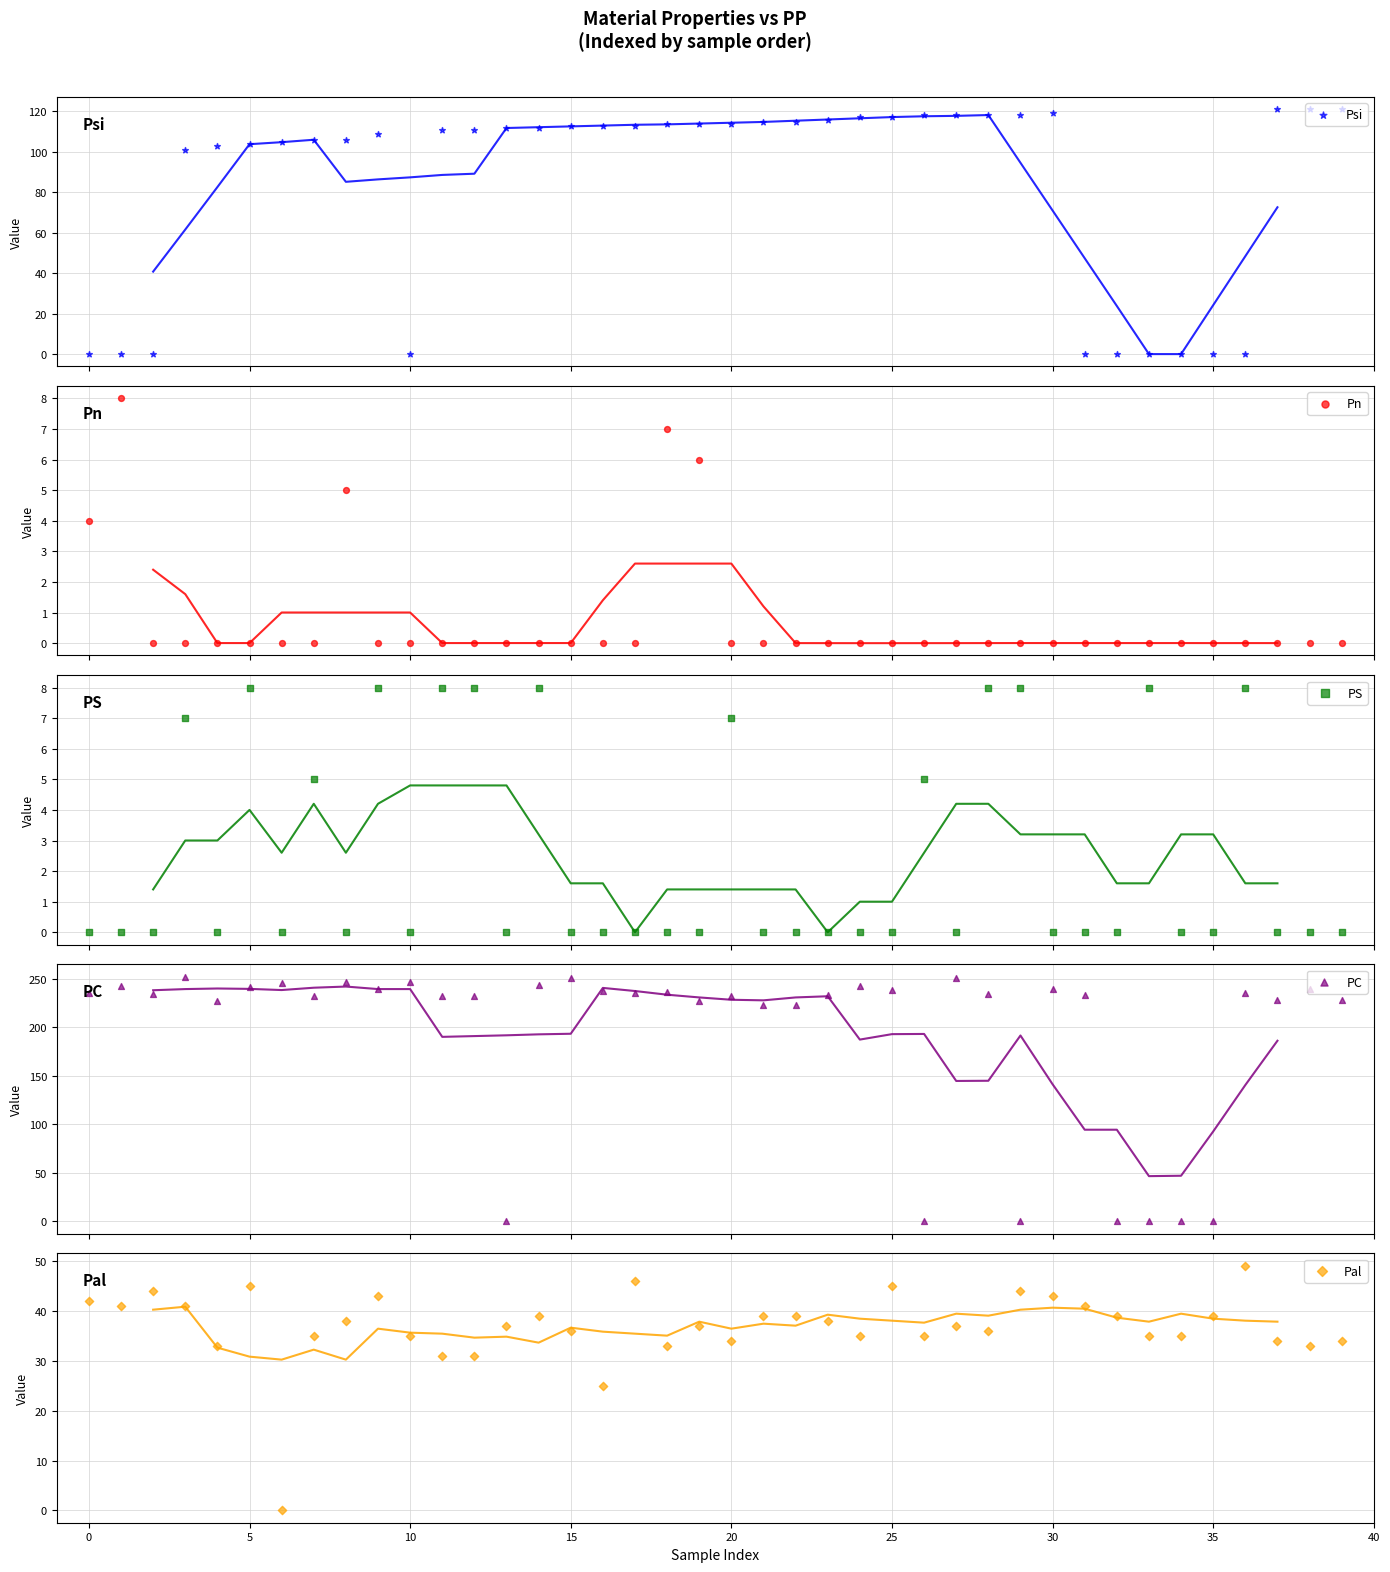

Which series has the largest Y range (max minus min)?

PC